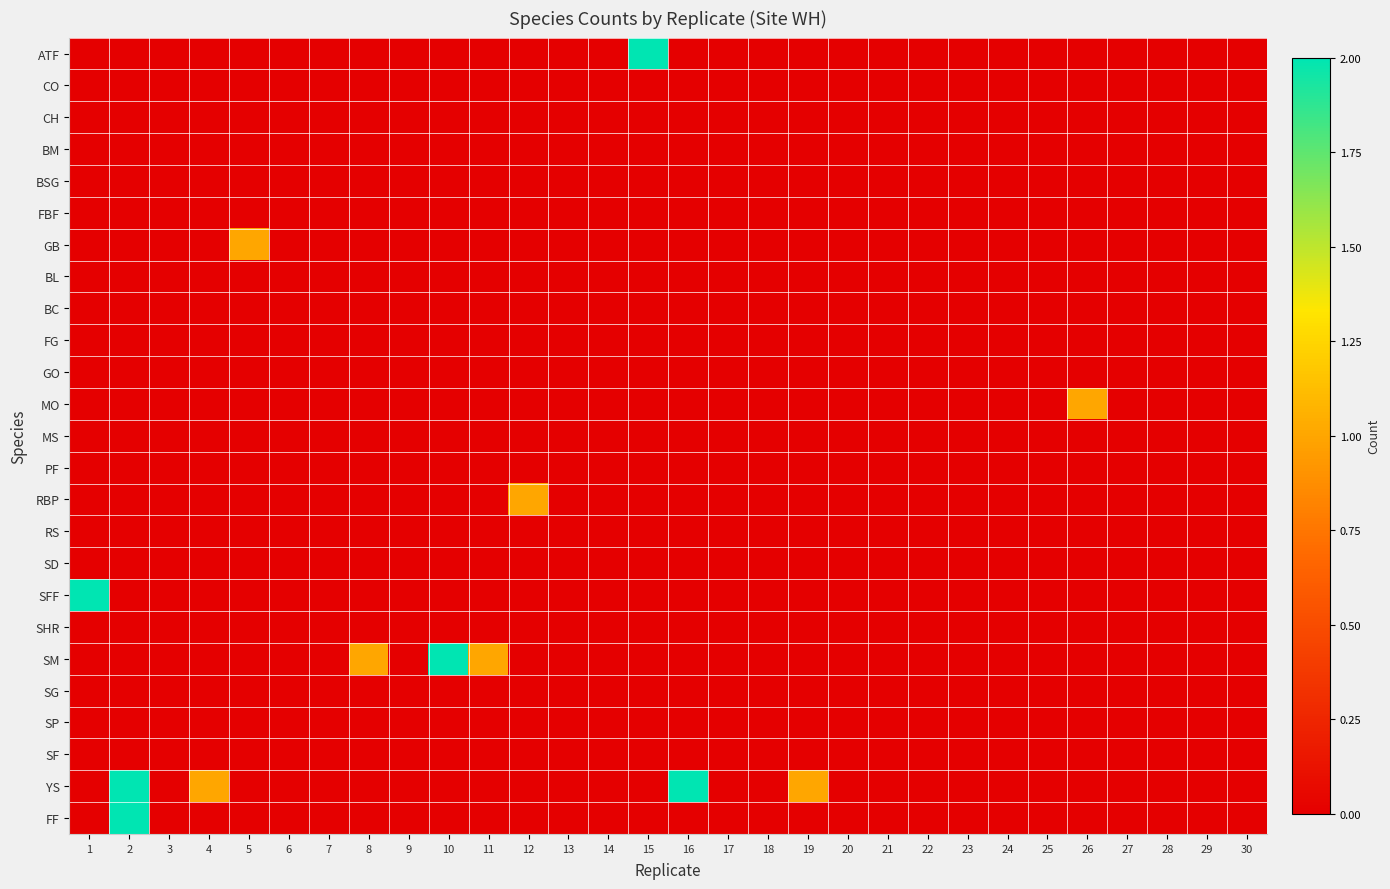

At which category is the sum across all series the highest?

2